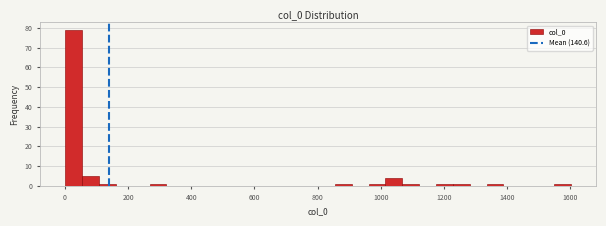

Read against the x-axis, roughly where is the centre of the tallest bar?

20